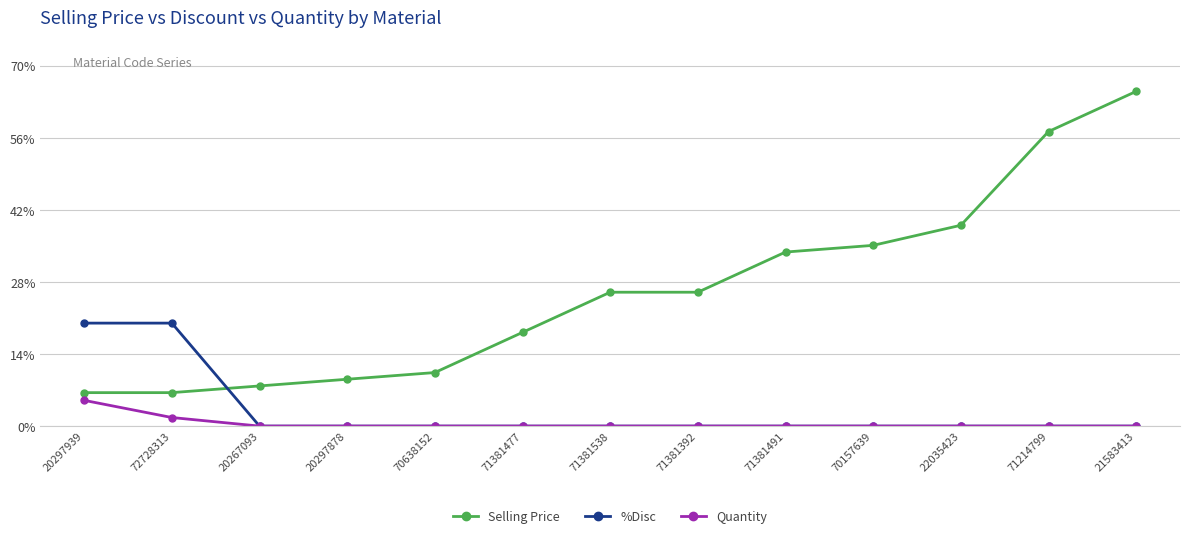

Which series has the largest total across all categories?

Selling Price